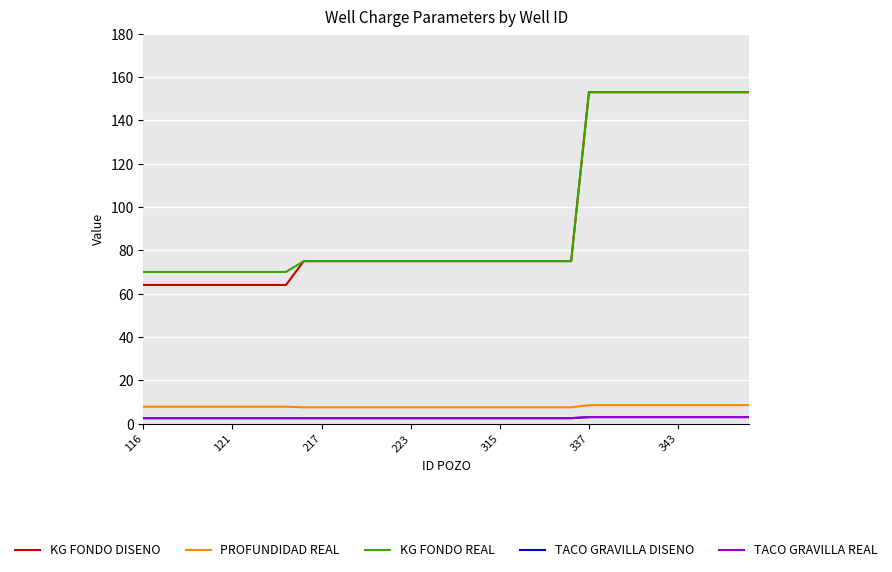

Is this an area chart (filled region under the line)?

No